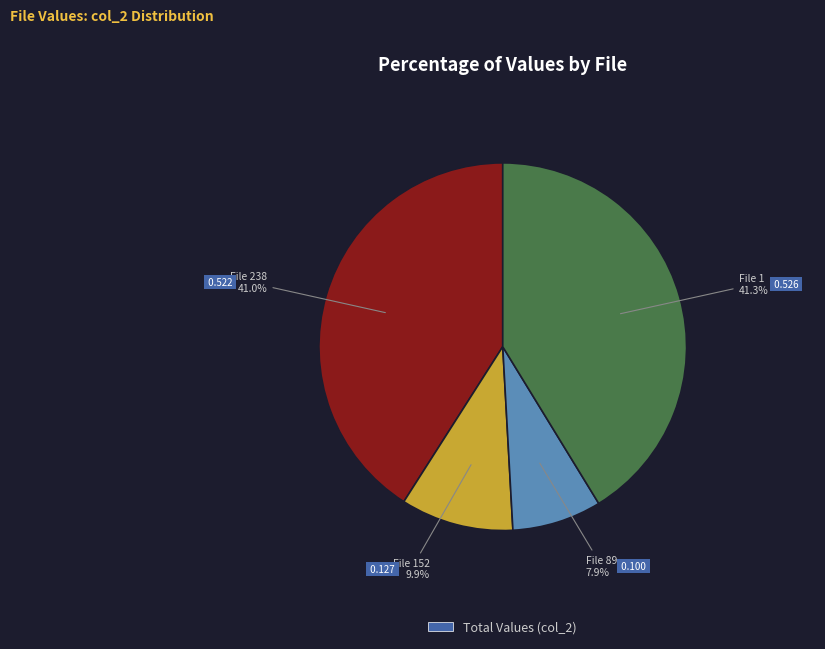

Does any single category account for the majority?

No